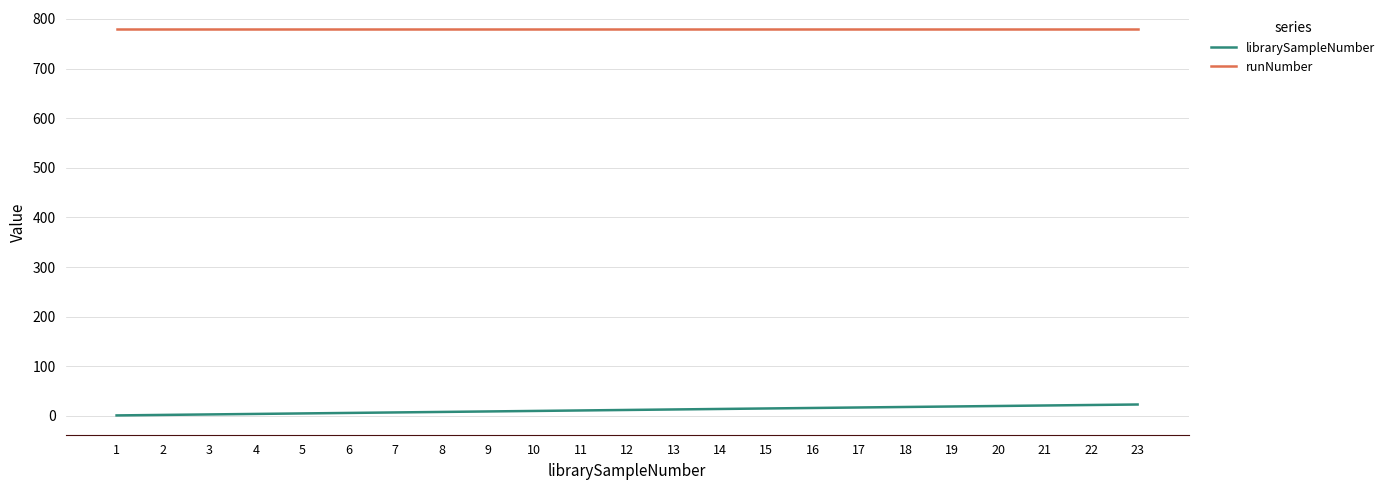

Is the value of runNumber at 6 greater than the value of librarySampleNumber at 5?

Yes